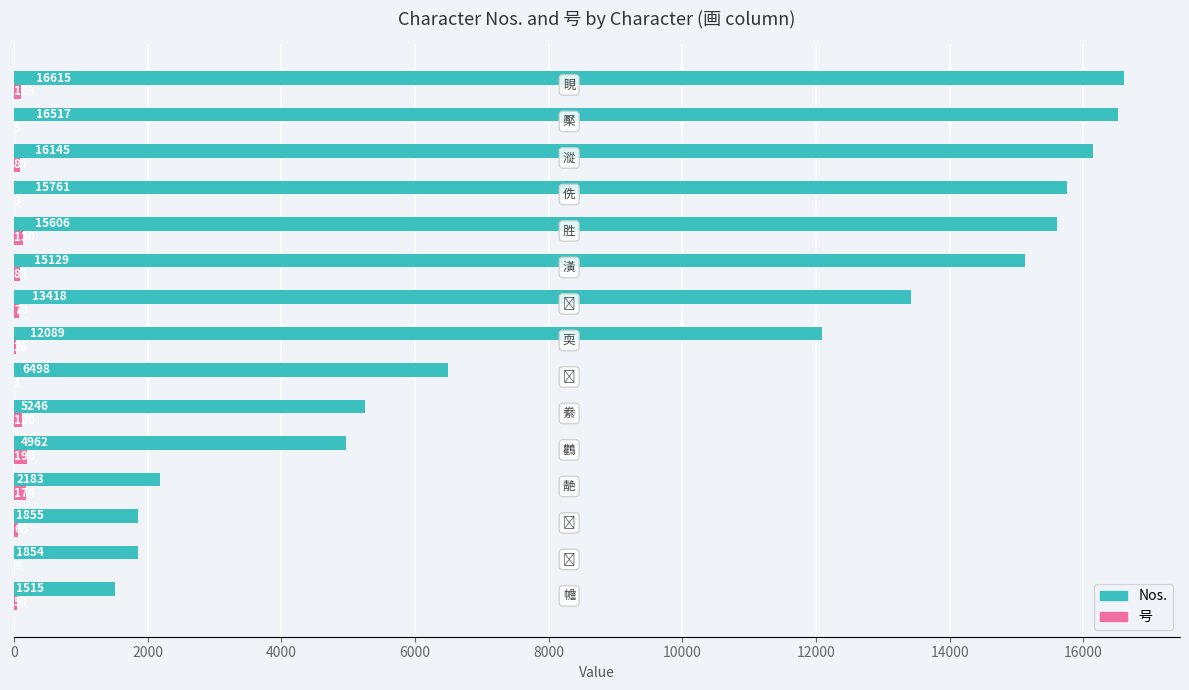

What is the sum of all 号 values?

1140